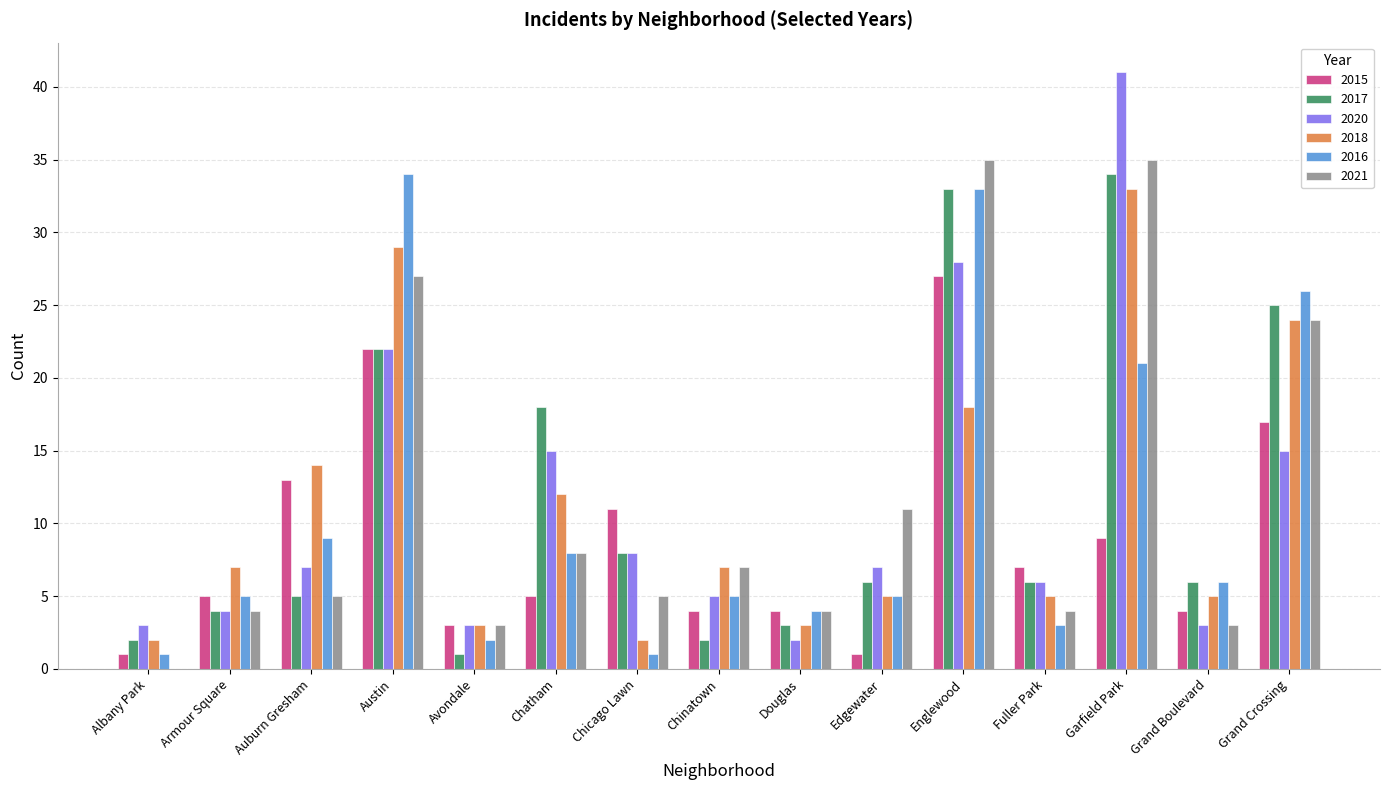

The 2021 series shows 27 at Austin. True or false?

True